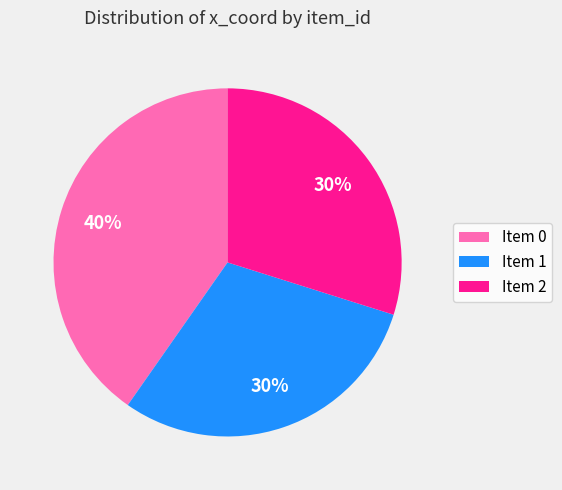

To the nearest percent, what is the combined percentage of Item 1 and Item 2?

60%